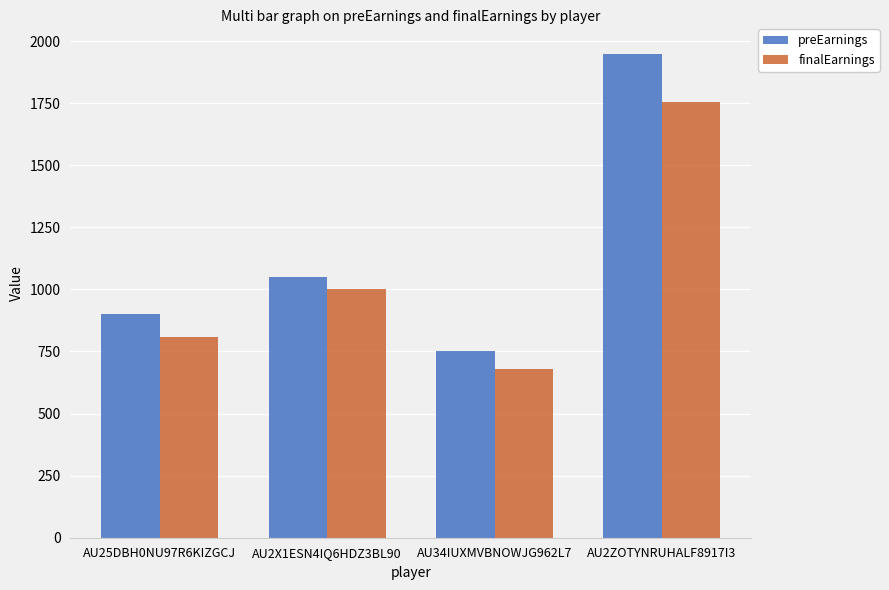

What is the difference between the maximum and minimum values in the finalEarnings series?

1075